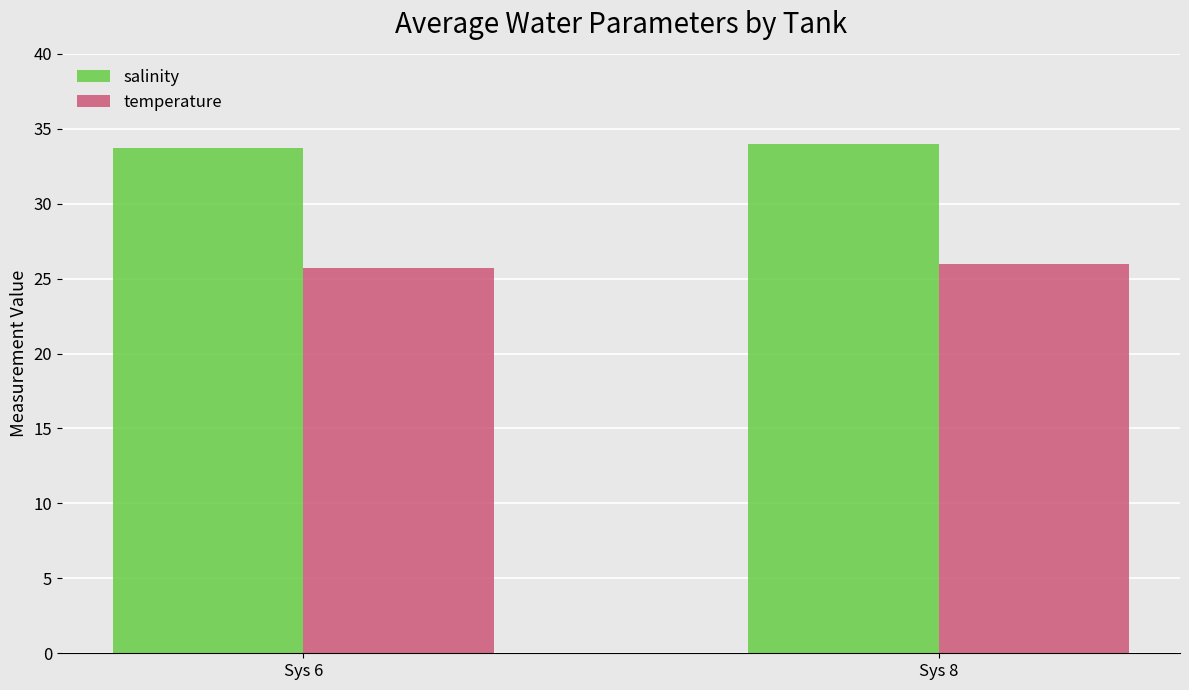

Is it true that salinity equals 33.7 at Sys 6?

True